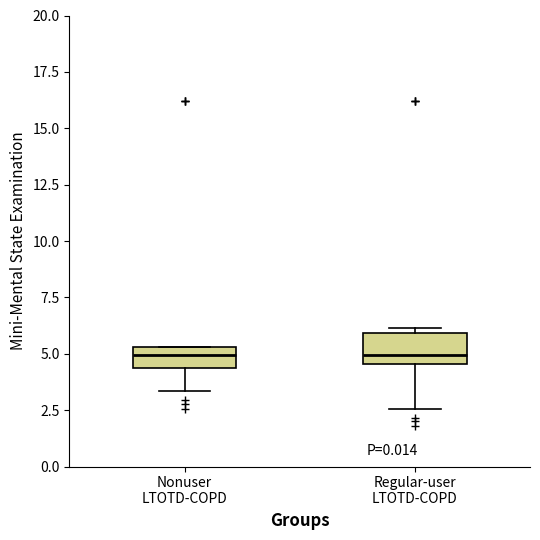

Reading left to right, read every box against the y-axis: the position of its median line, the range the box covers, and the ends of its whiskers. The values are not printed on the chart, so give them approximately, as read against the axis.

Nonuser LTOTD-COPD: median 5.0, box 4.5 to 5.5, whiskers 3.5 to 5.5
Regular-user LTOTD-COPD: median 5.0, box 4.5 to 6.0, whiskers 2.5 to 6.0 (just above the box's upper edge)